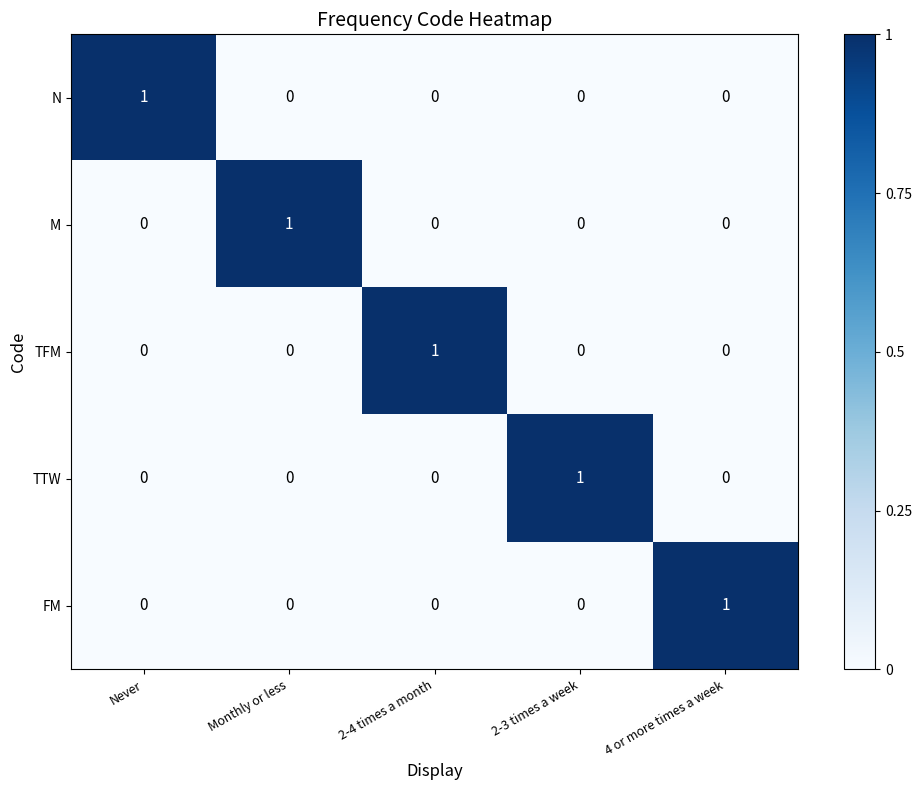

How many distinct data groups are displayed?

5